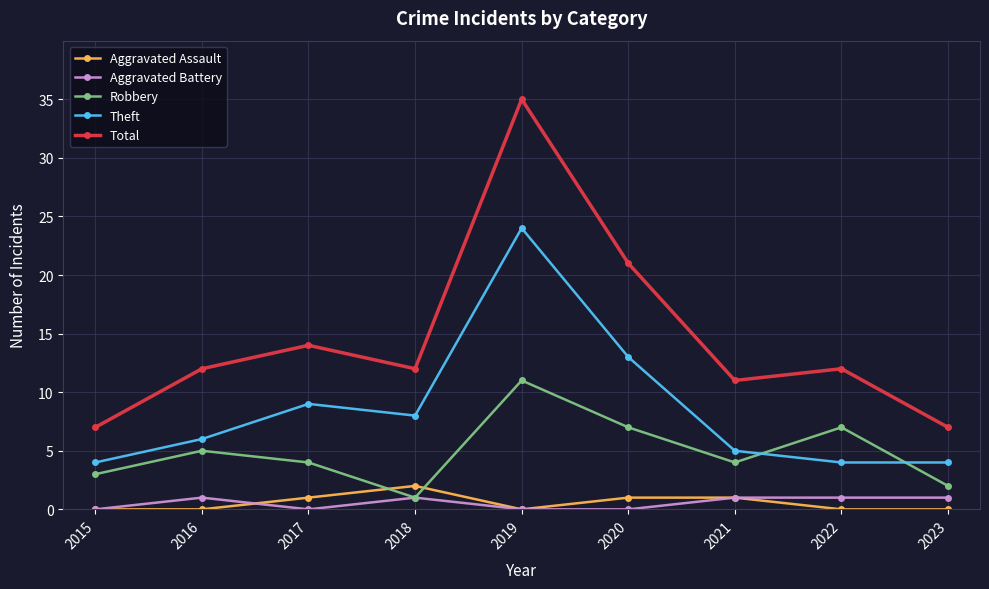

Rank the series by their maximum value, from lowest to highest.

Aggravated Battery, Aggravated Assault, Robbery, Theft, Total